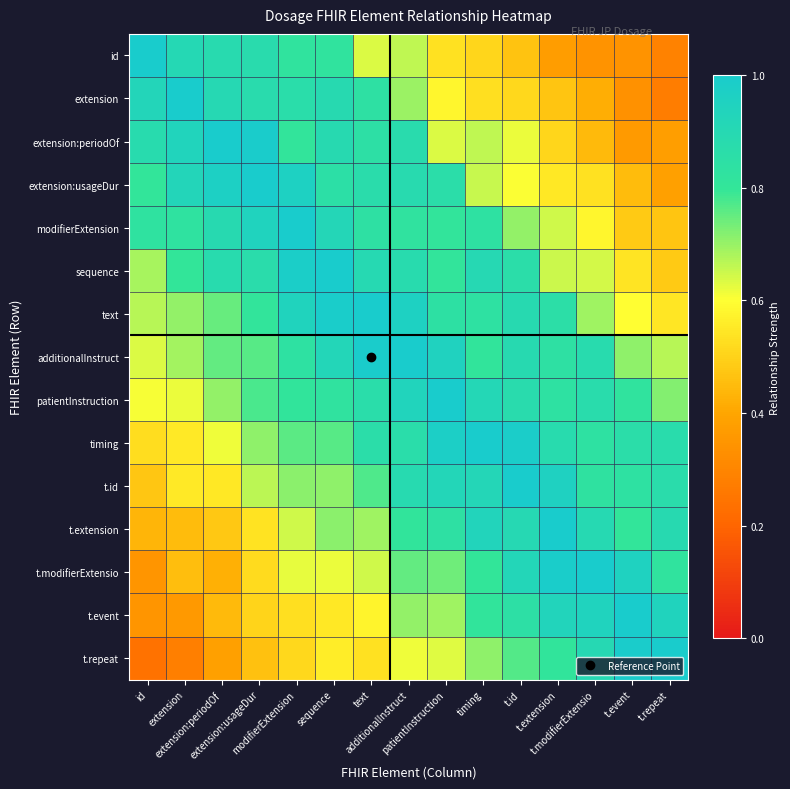

Which category has the lowest value across all series?

id